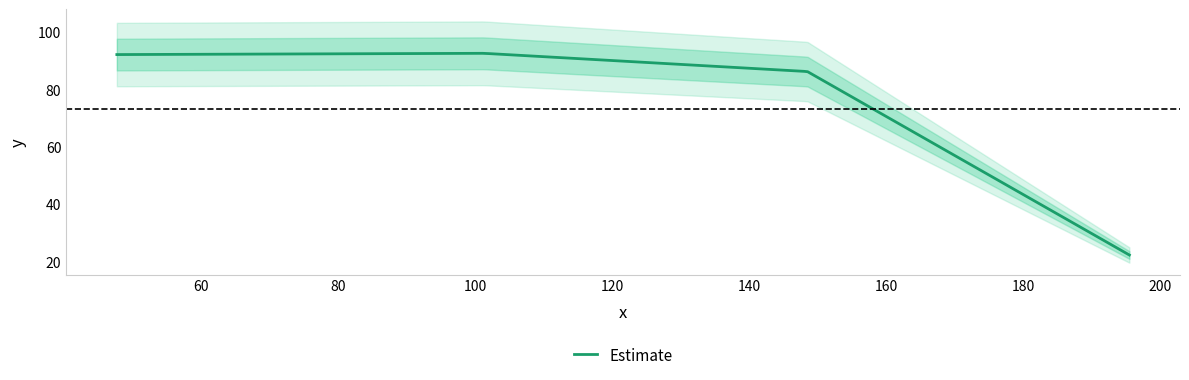

What is the value of the 4th point from the left?

22.3